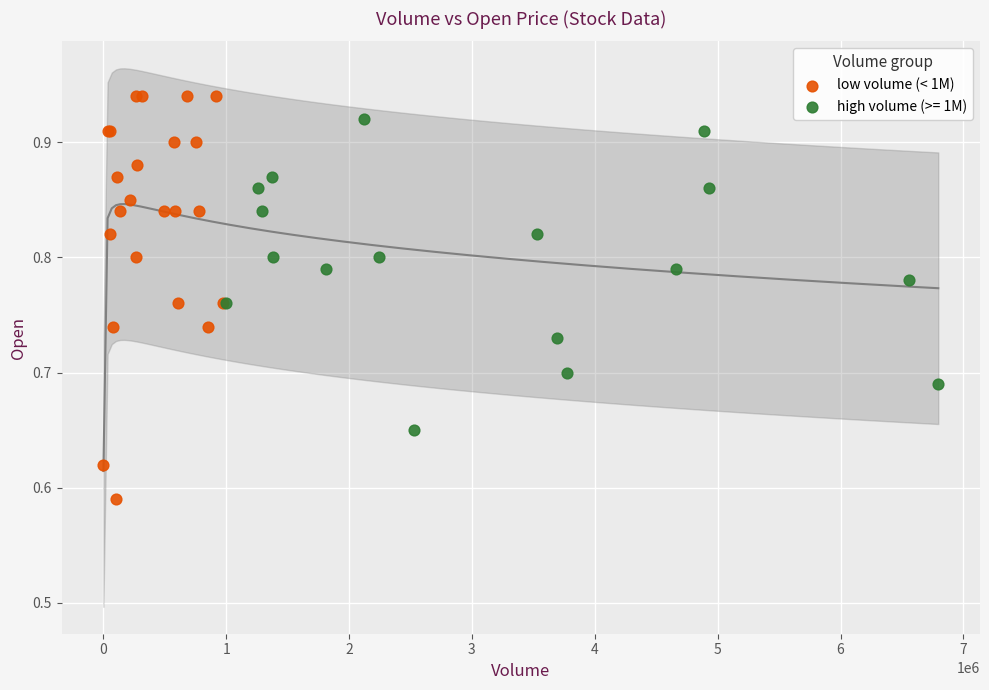

Which series contains the lowest Y value?

low volume (< 1M)